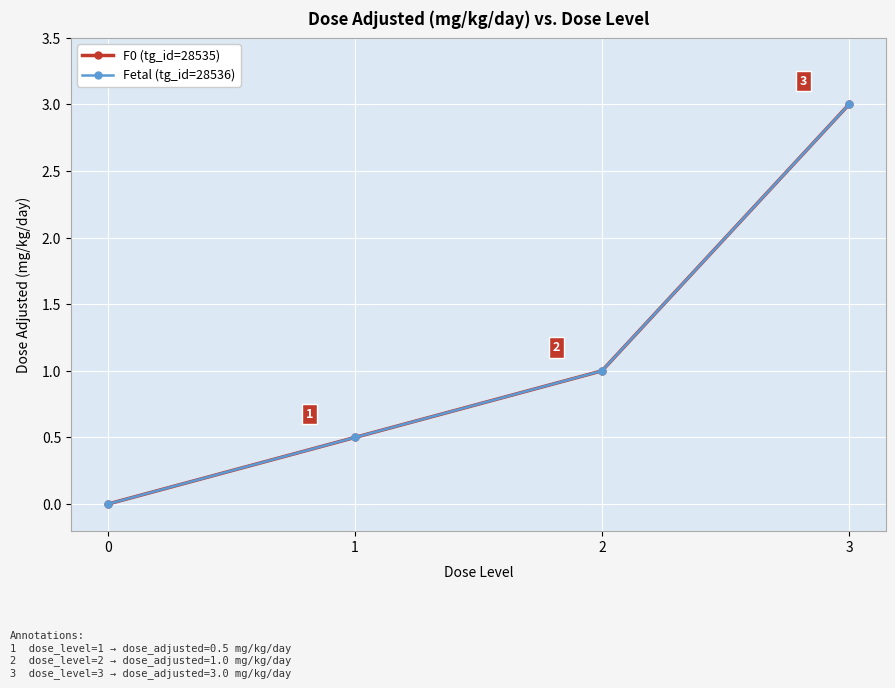

What is the sum of all Fetal (tg_id=28536) values?

4.5